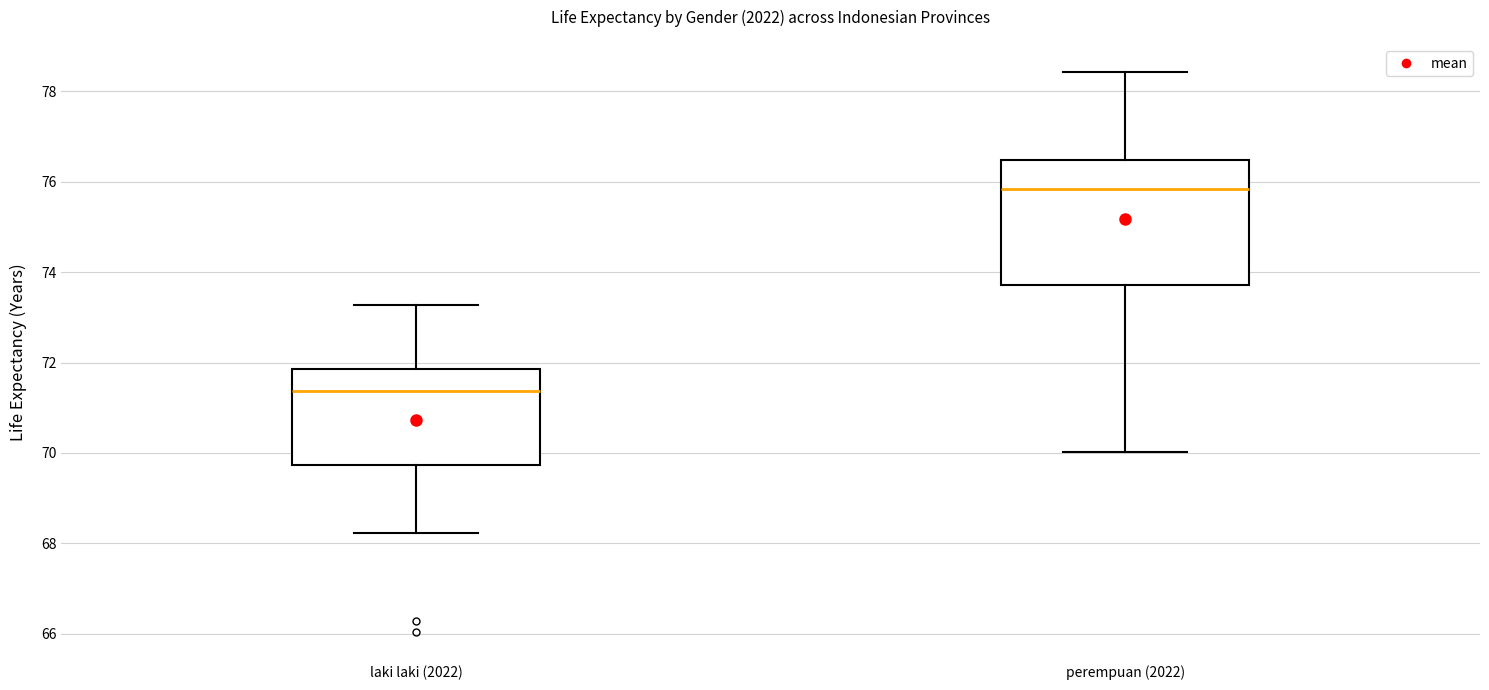

Reading left to right, transcribe this box plot: for each box, give where its median line is, the range the box spans, and where its two whiskers end, as read against the y-axis. The values are not printed on the chart, so give them approximately, as read against the axis.

laki laki (2022): median 71.4, box 69.8 to 71.8, whiskers 68.2 to 73.2
perempuan (2022): median 75.8, box 73.8 to 76.4, whiskers 70.0 to 78.4